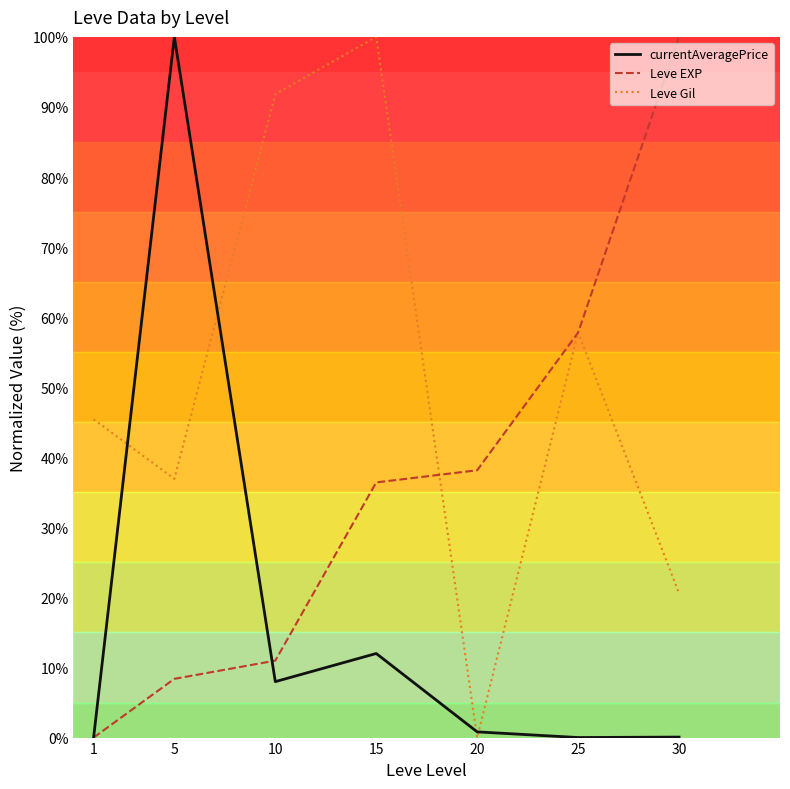

True or false: currentAveragePrice has more than 1 interior local peaks.

True